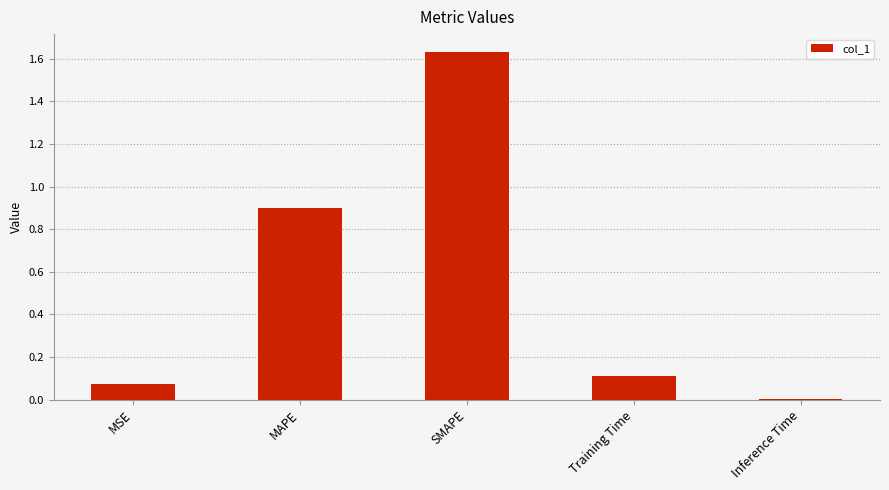

The value at Training Time is 0.1. True or false?

True